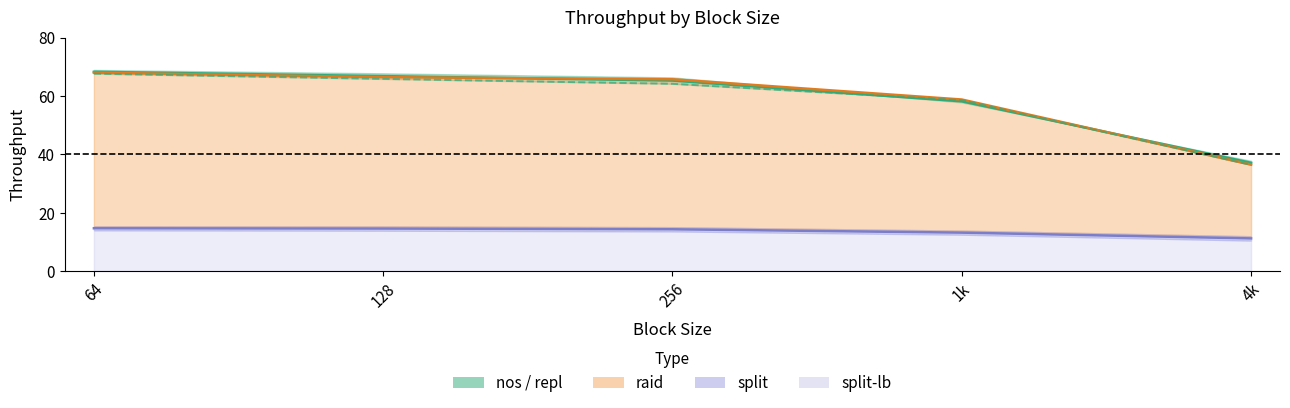

What is the label of the 3rd point from the left?

256